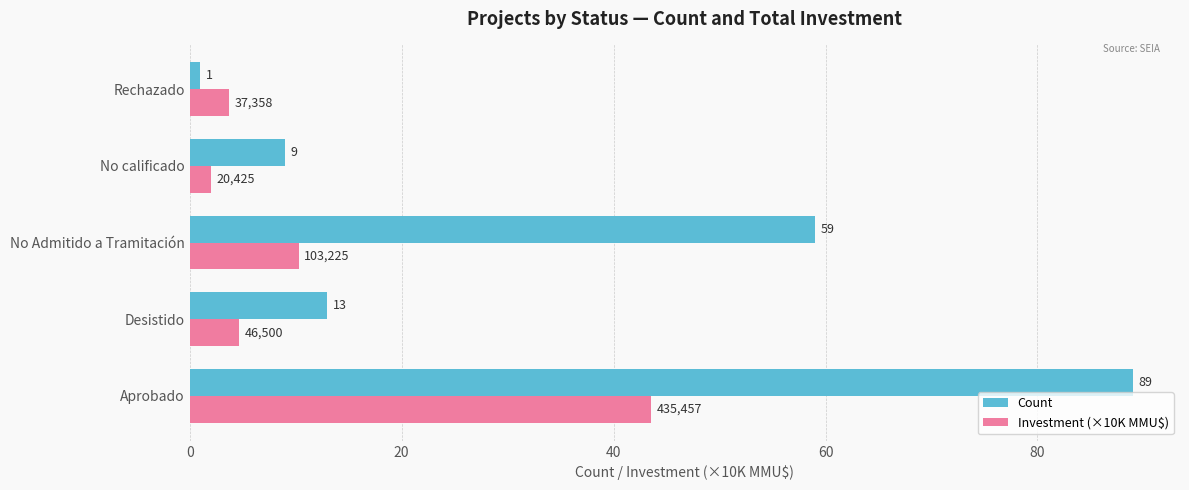

Where is Count nearest to the value 45?

No Admitido a Tramitación